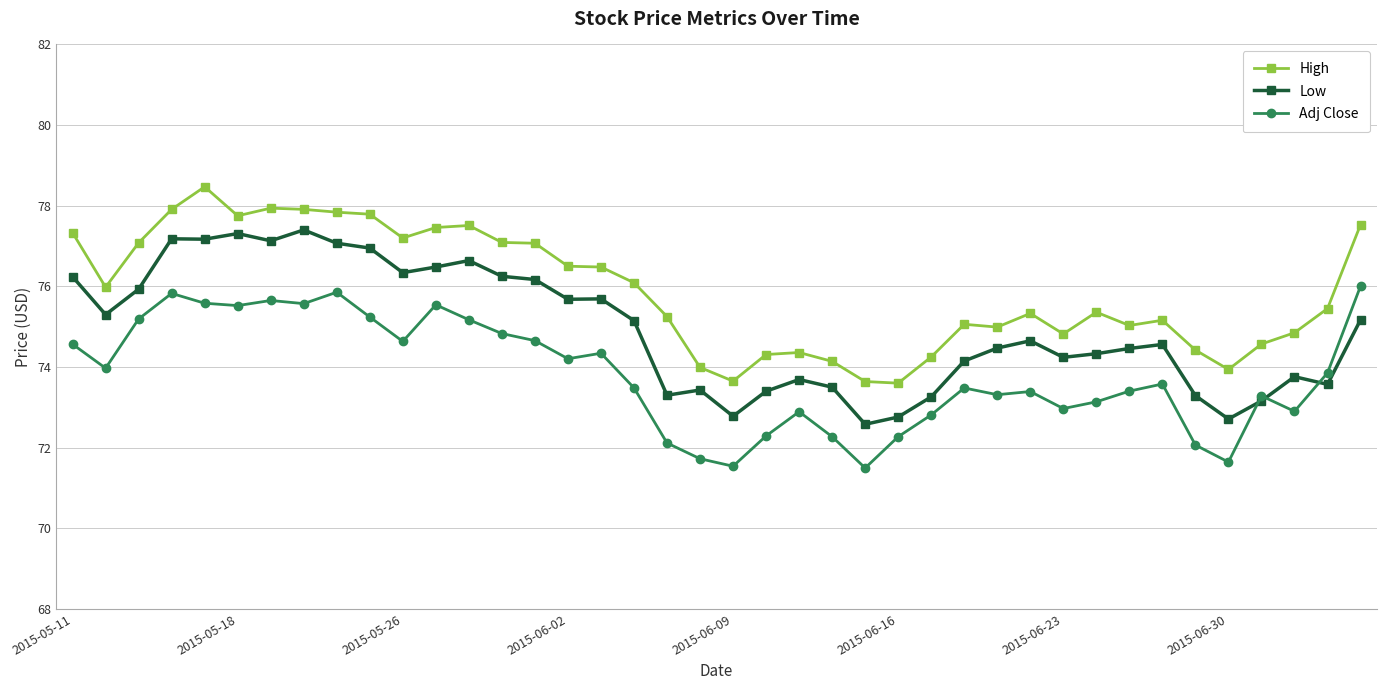

How many lines are shown in the chart?

3